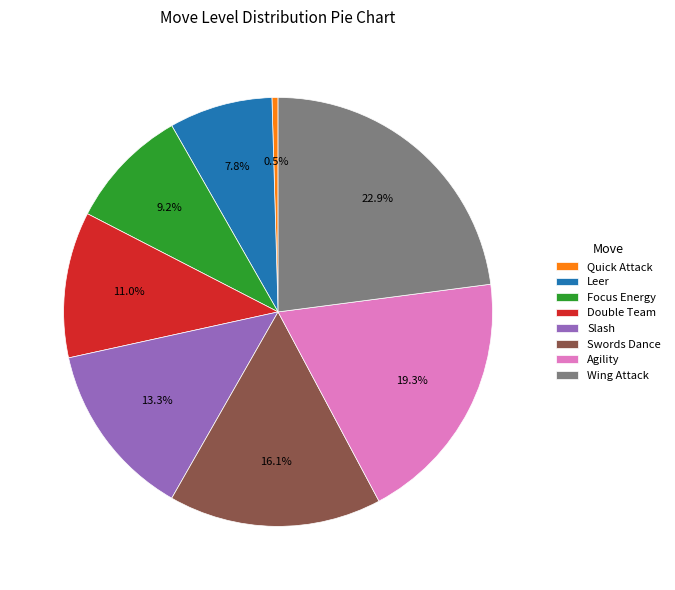

Which has a higher value, Agility or Double Team?

Agility